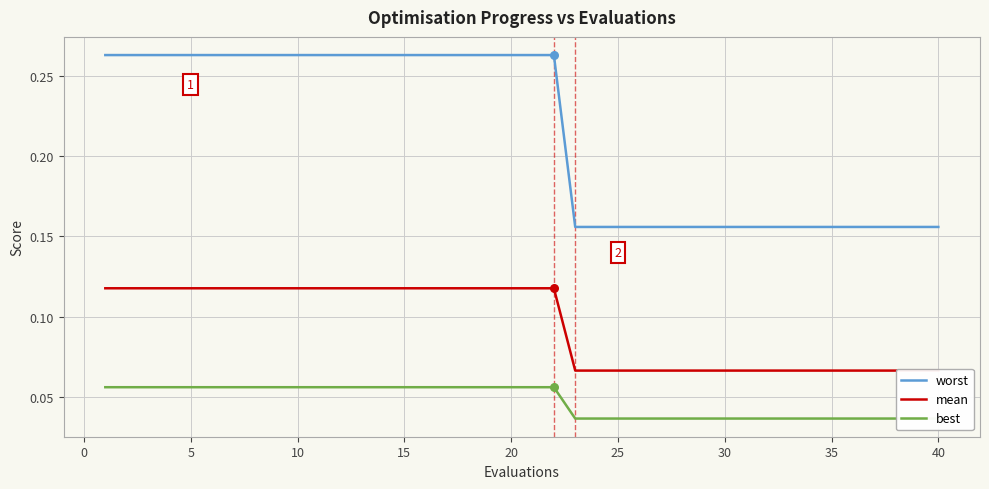

Which series has the largest Y range (max minus min)?

worst